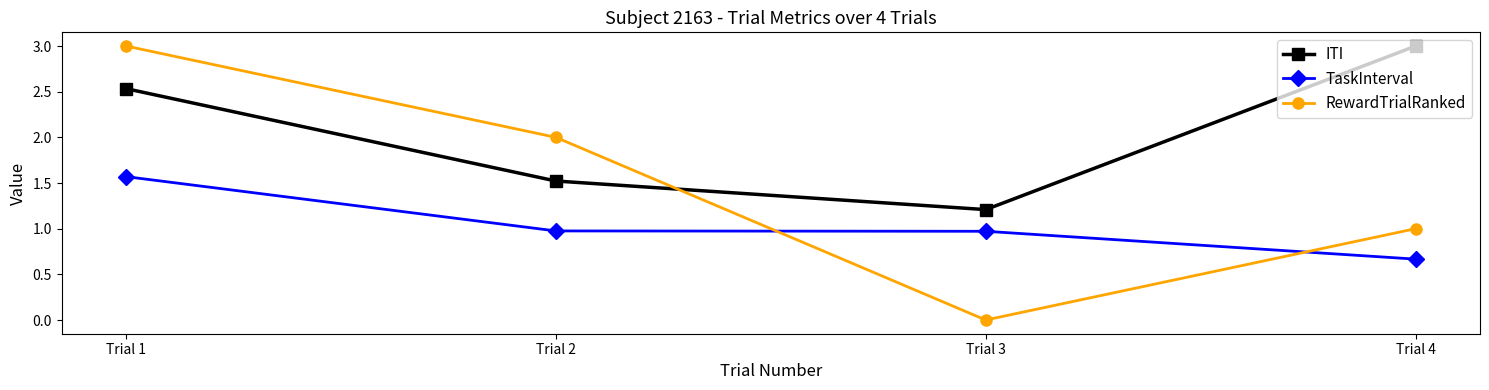

At which label does TaskInterval reach its minimum?

Trial 4